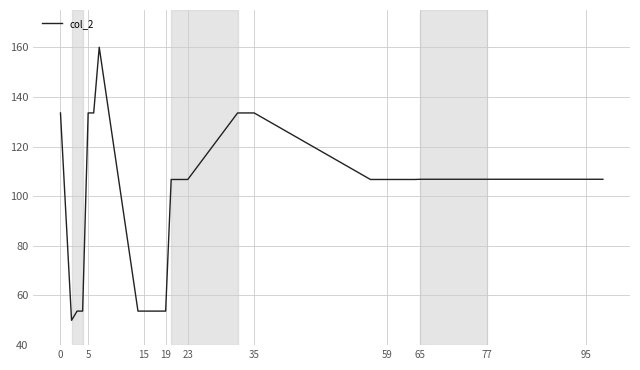

What is the greatest value displayed?

160.0